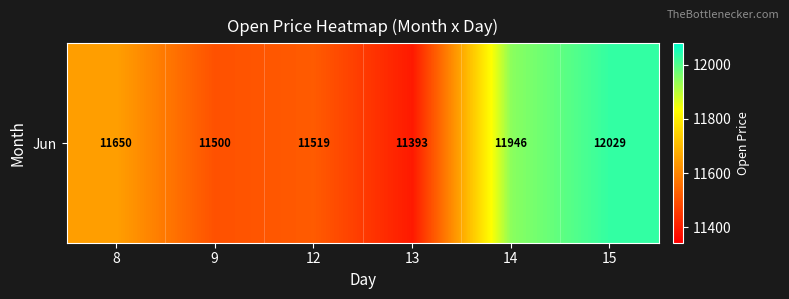

What is the sum of the values at 14 and 15?

23974.8